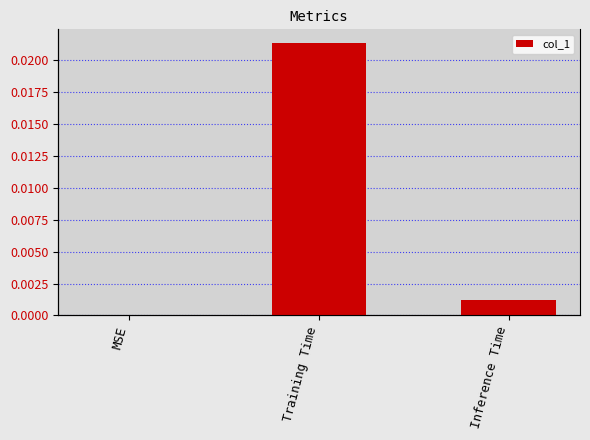

Rank the categories by value from highest to lowest.

Training Time, Inference Time, MSE